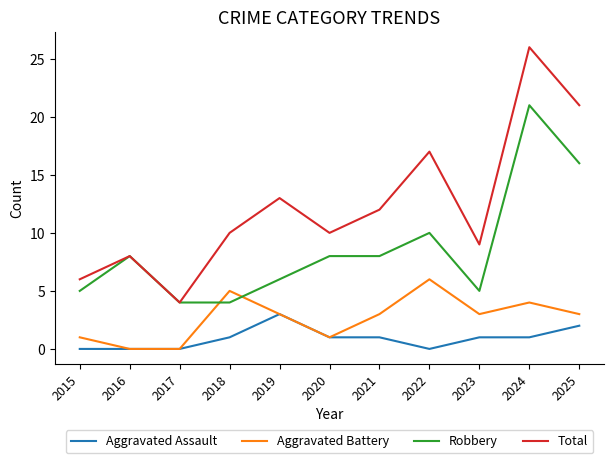

What is the difference between the maximum and second lowest values in the Robbery series?

17